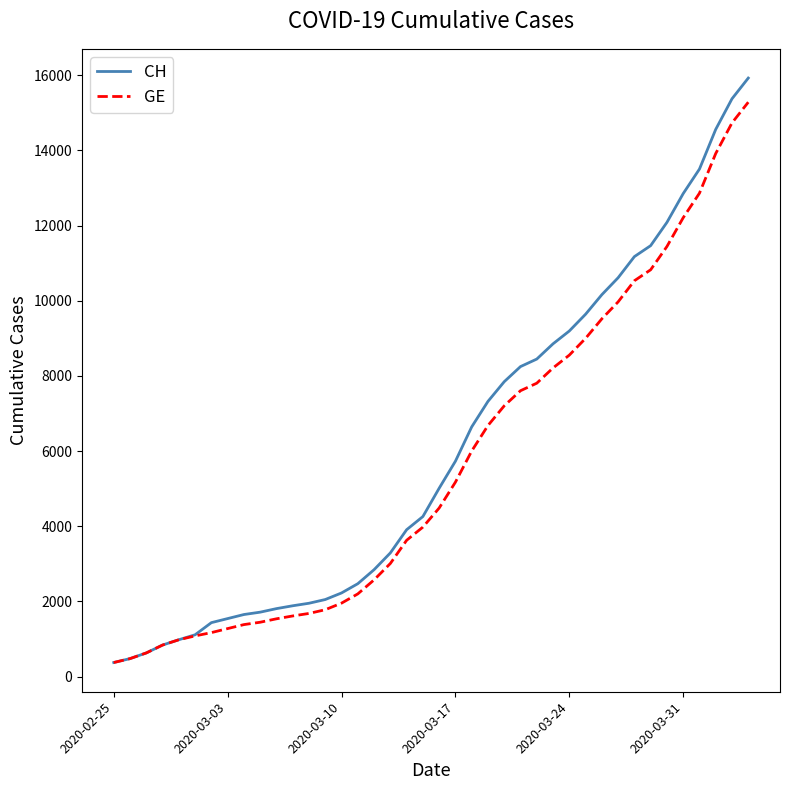

Which series has the widest spread of values?

CH